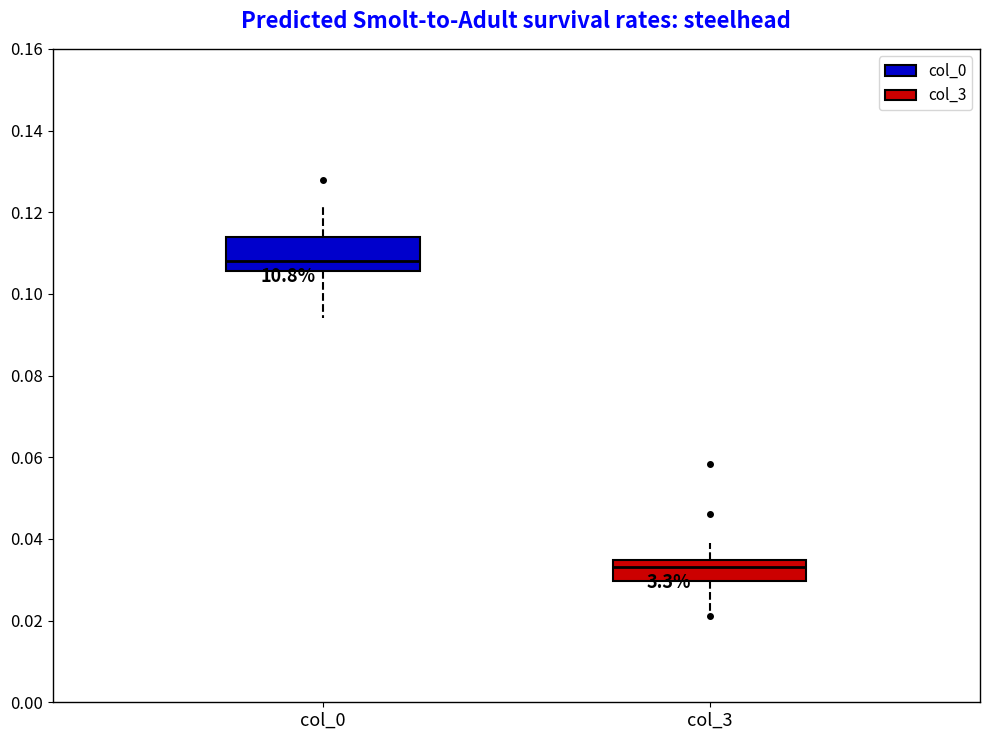

Comparing the boxes themselves (not the whiskers), which one is the tallest?

col_0